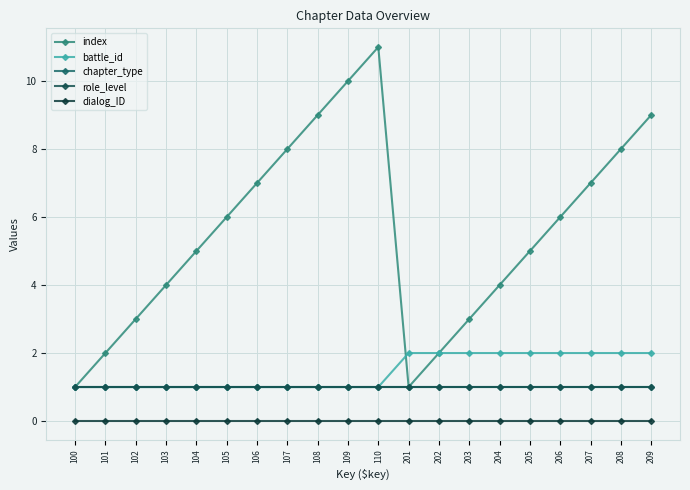

Does the chart have visible grid lines?

Yes